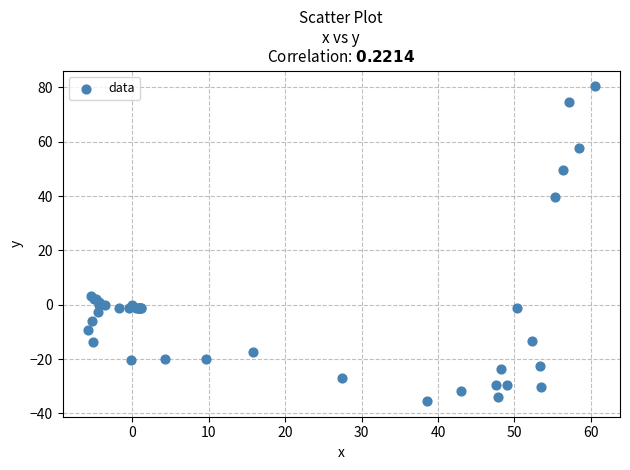

What Y value in the scatter plot is closest to 22?

39.5